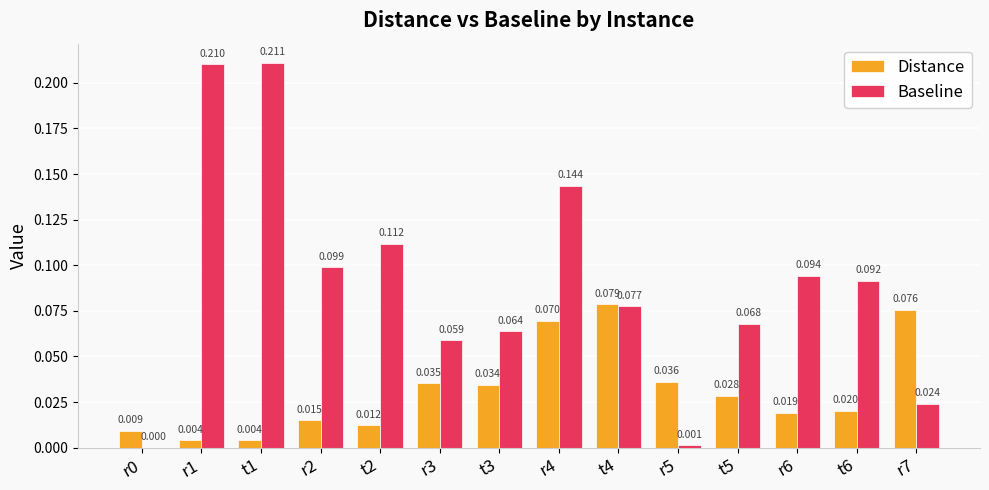

Are the bars grouped side by side (vs. stacked)?

Yes